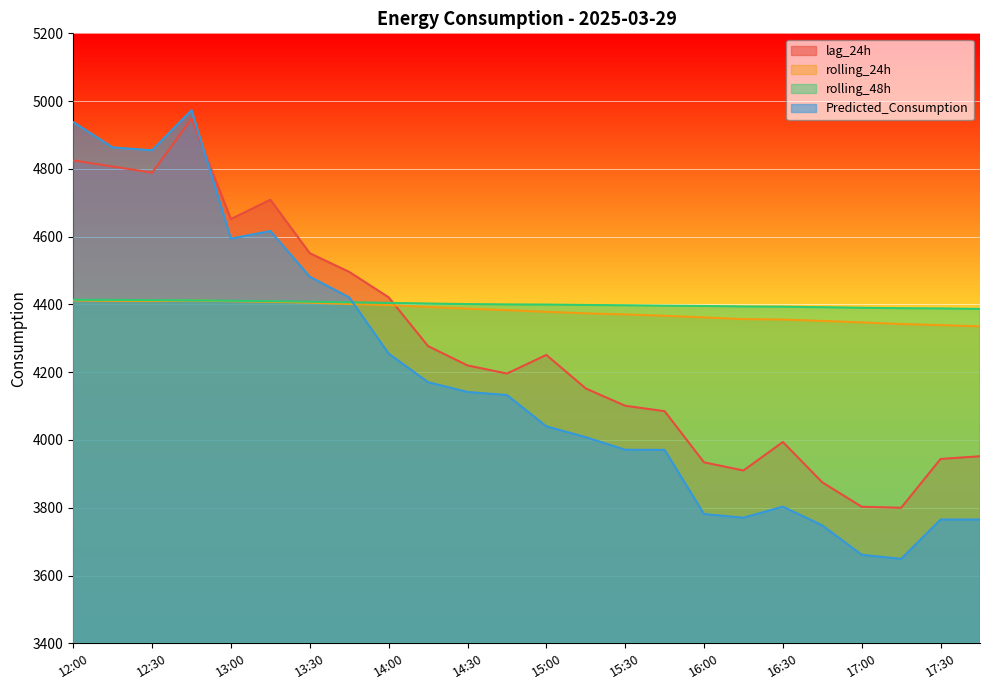

What is the greatest value displayed?

4973.3